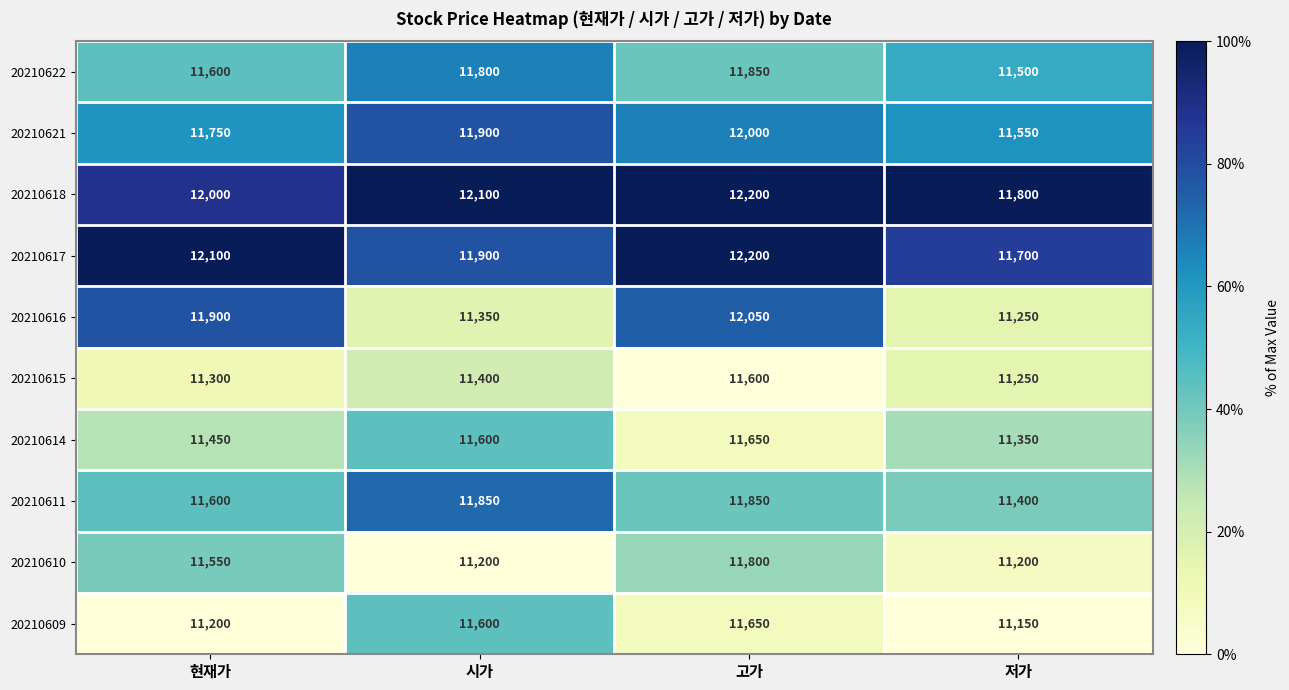

At which category does the chart reach its peak across all series?

고가